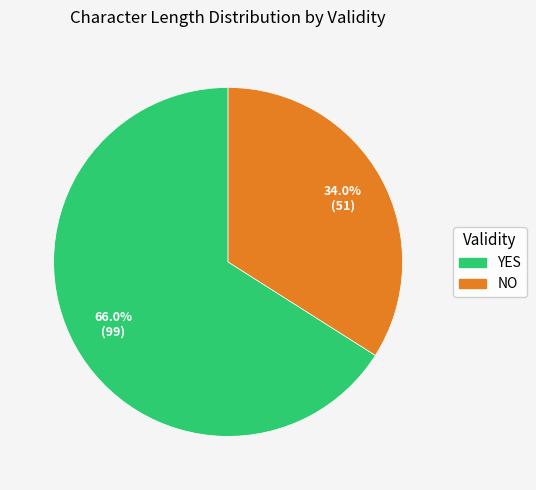

Is there any slice that represents more than half of the pie?

Yes